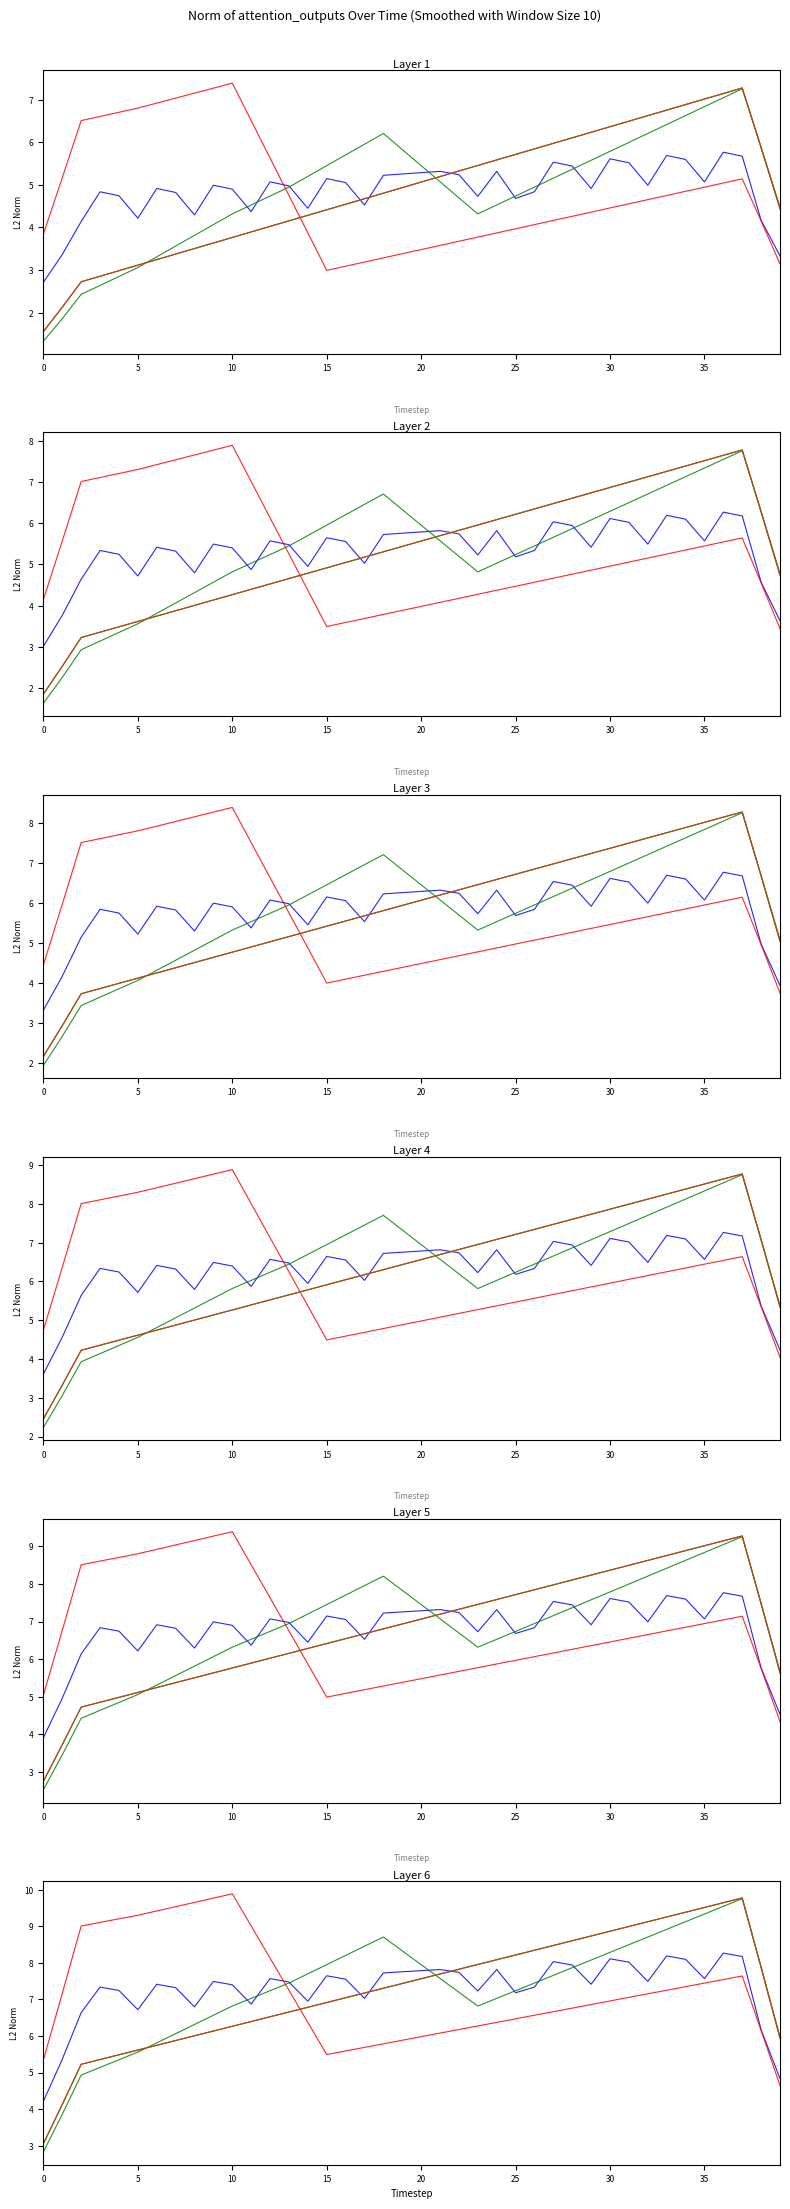

Where do Head 3 and Head 6 first cross each other?

13 and 14